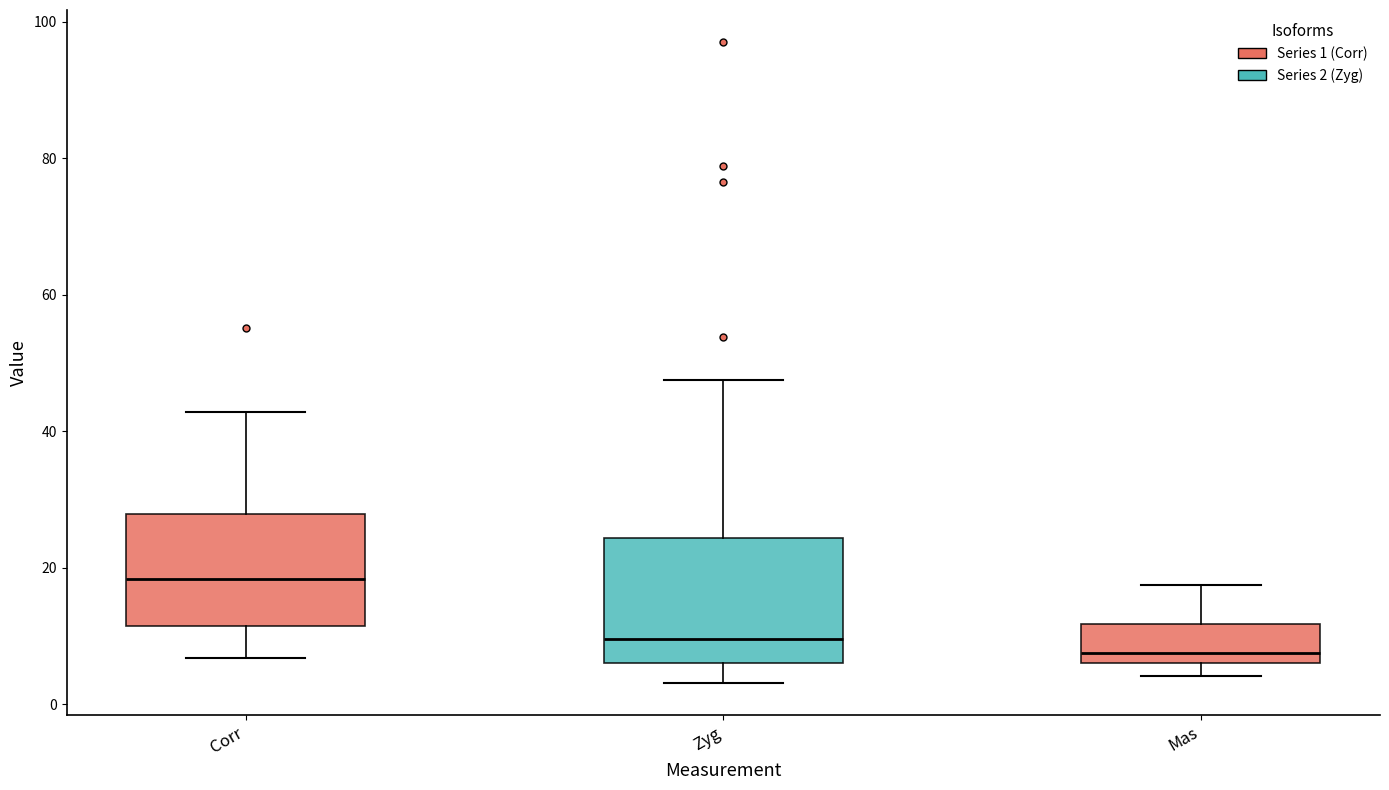

Where does the median line of the box for Zyg sit on the y-axis? The values are not printed on the chart, so give them approximately, as read against the axis.

10